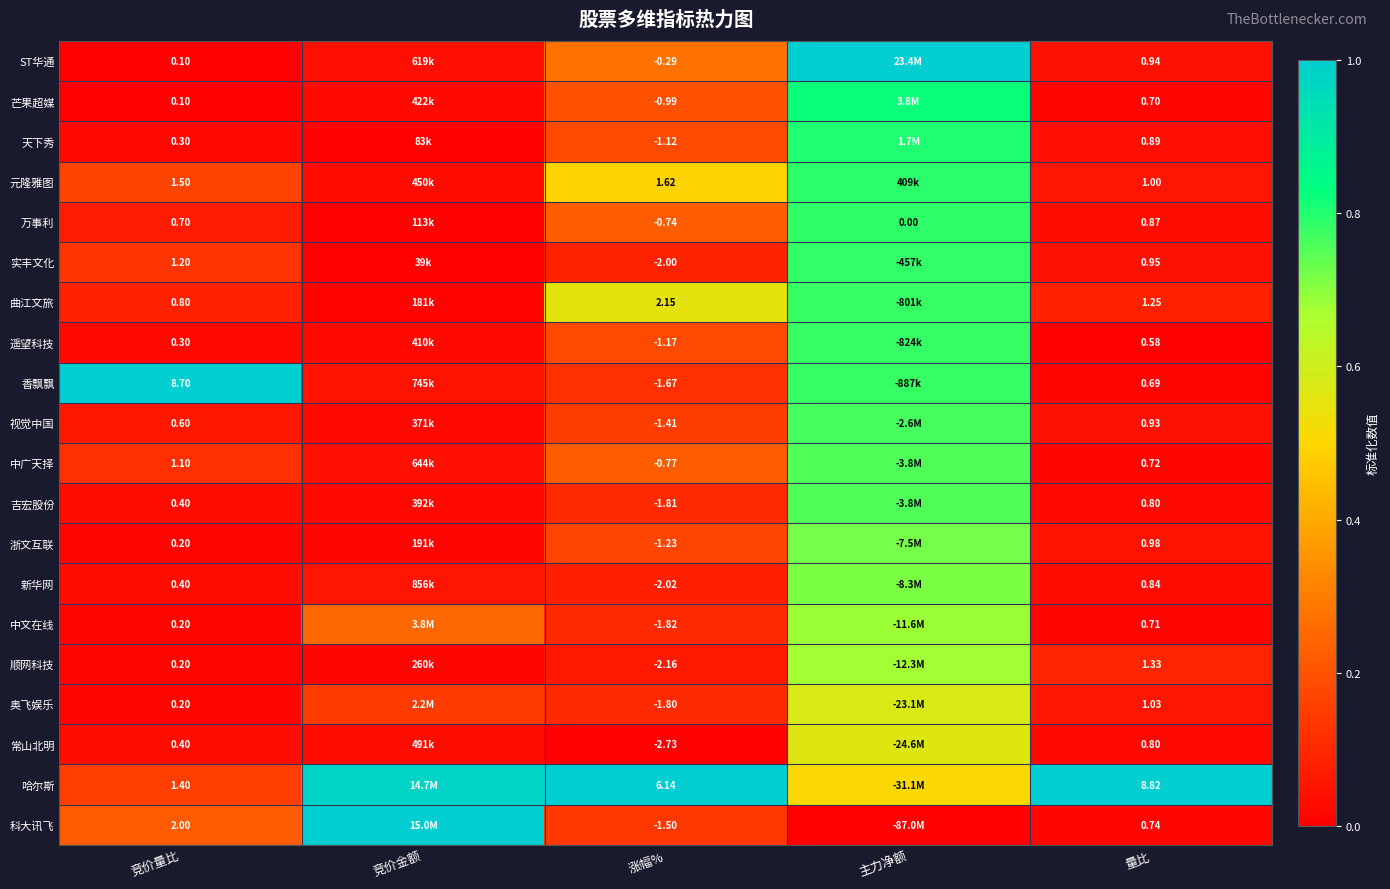

Is the value of 元隆雅图 at 涨幅% greater than the value of 吉宏股份 at 竞价量比?

Yes